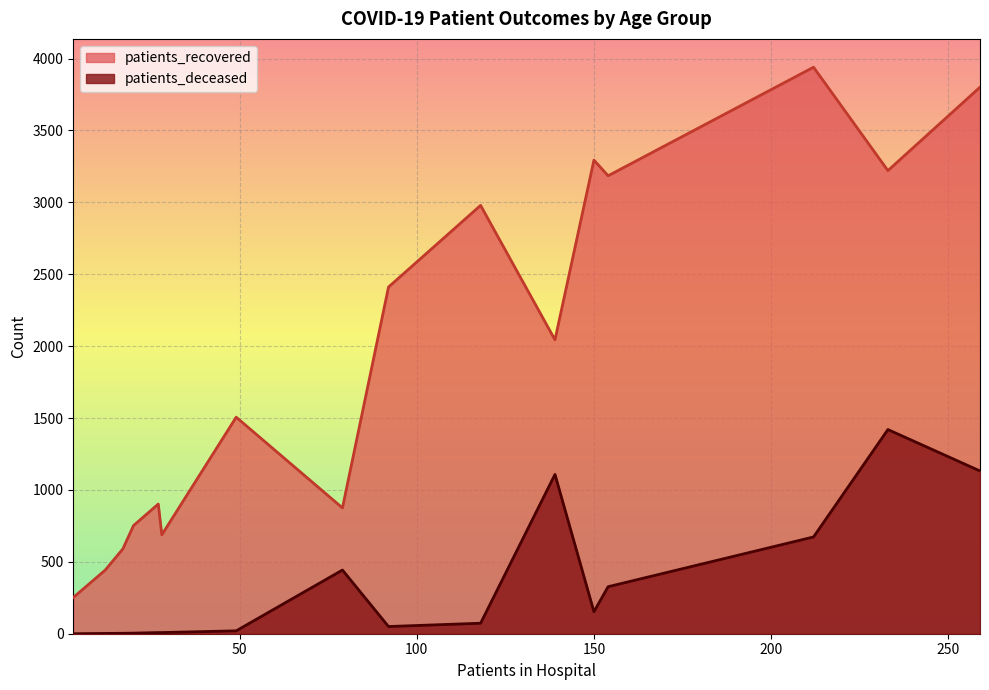

True or false: patients_recovered and patients_deceased intersect in this chart.

False